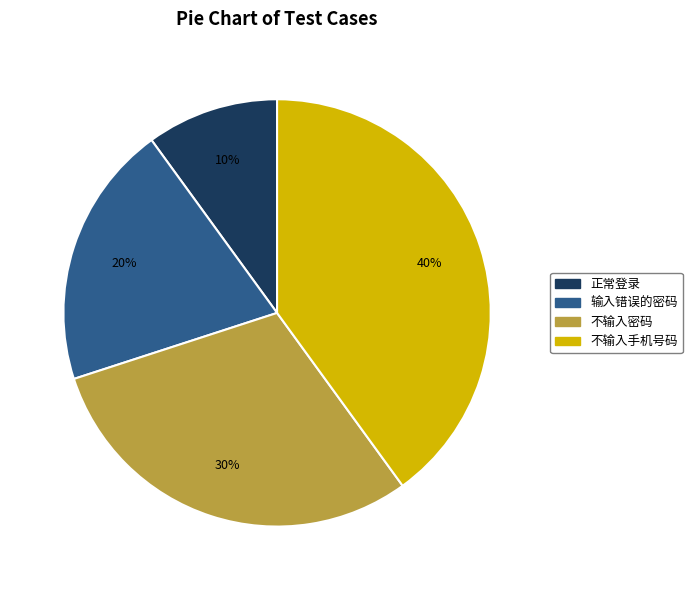

Does 输入错误的密码 represent more than half of the total?

No